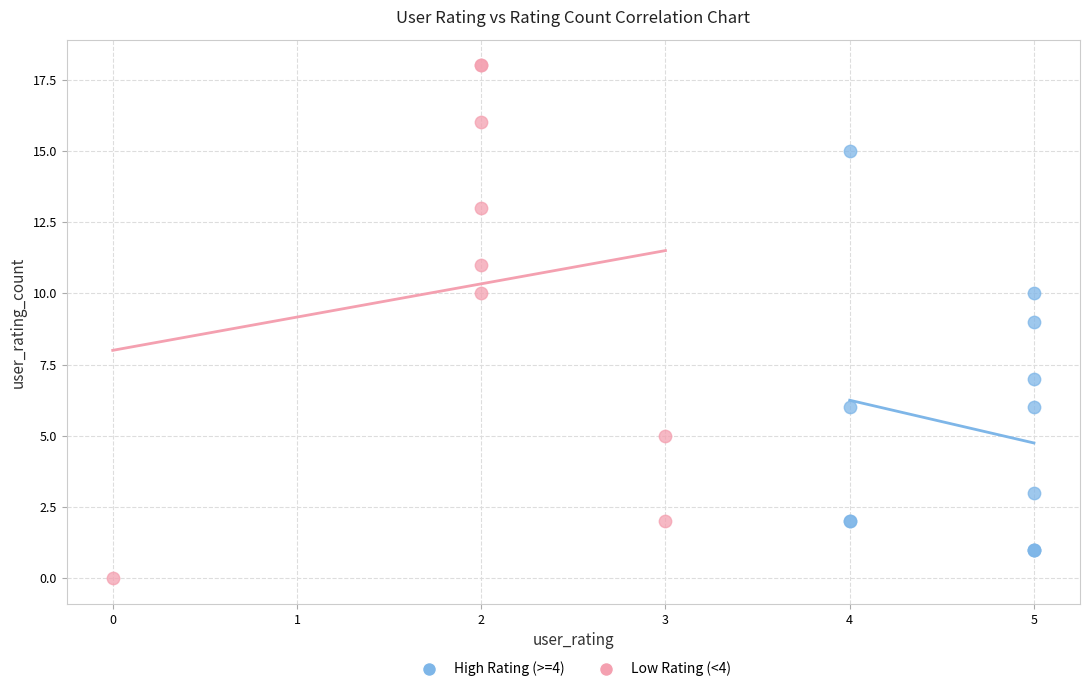

Which series has the largest Y range (max minus min)?

Low Rating (<4)